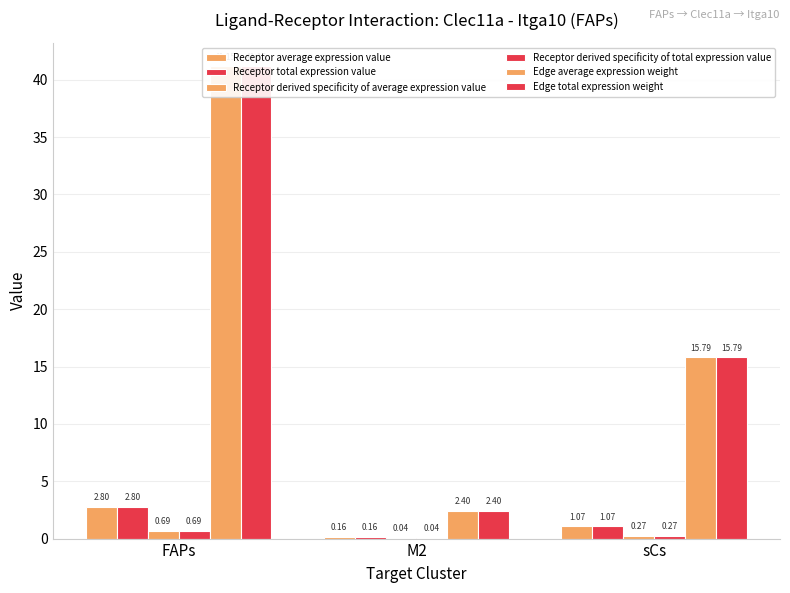

Which series changed the most between M2 and sCs?

Edge average expression weight